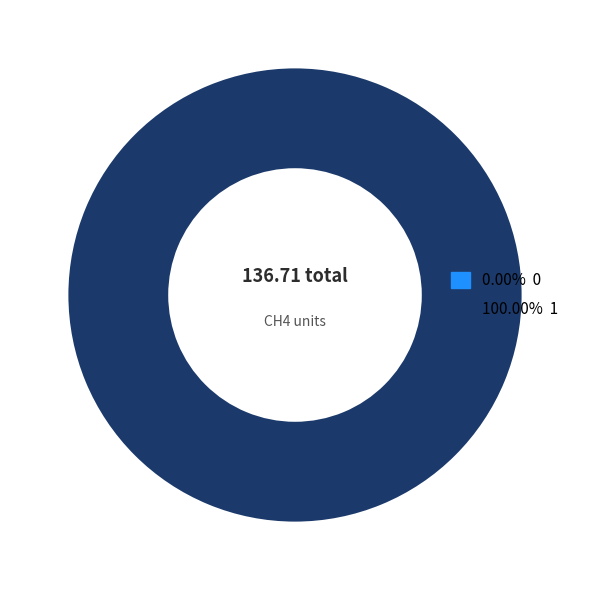

Count the number of slices in the pie.

1